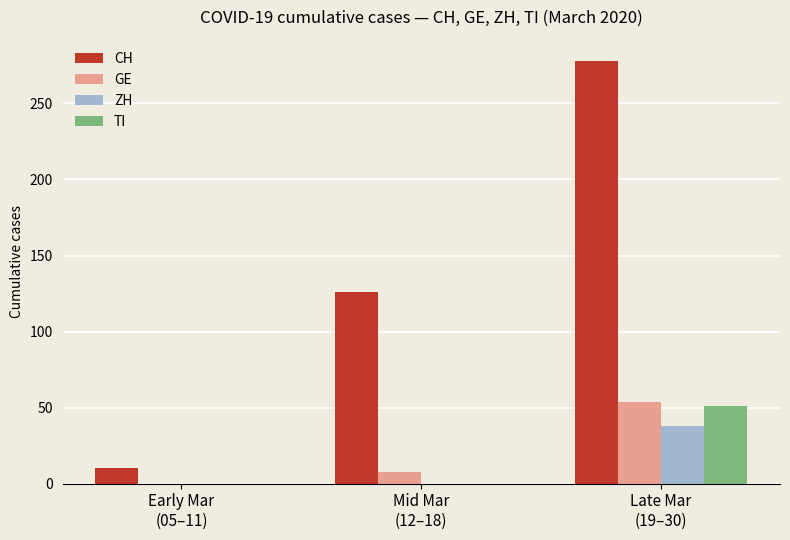

What is the sum of all GE values?

62